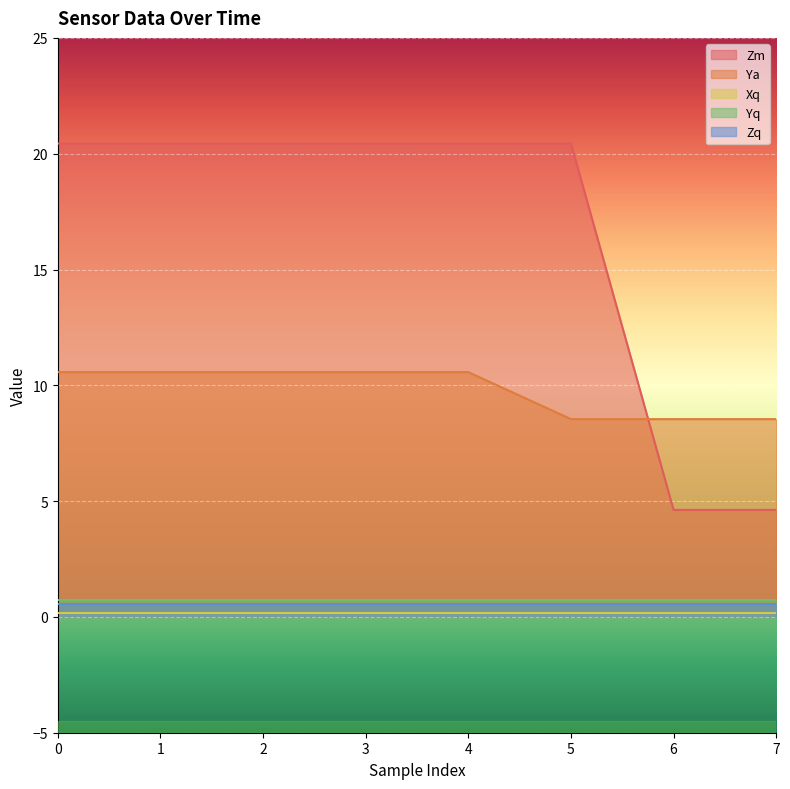

Between 1 and 3, which is larger?

1